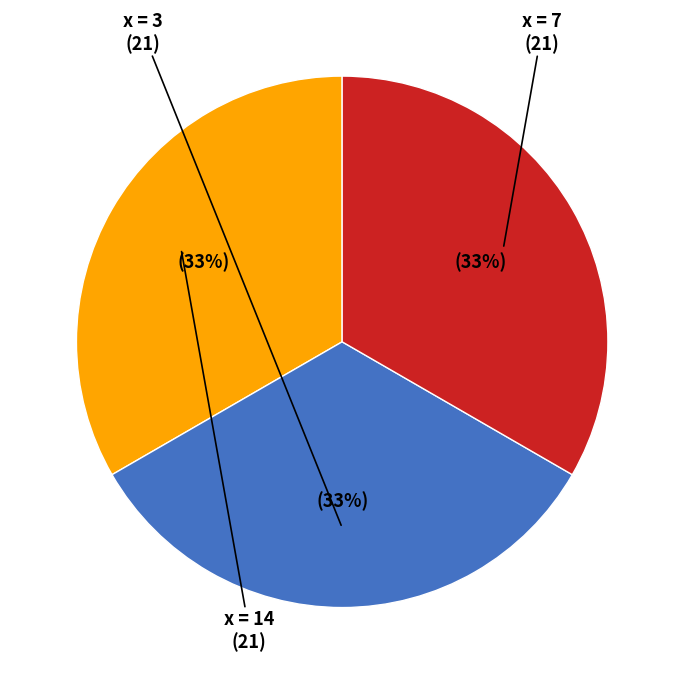

Is there any slice that represents more than half of the pie?

No